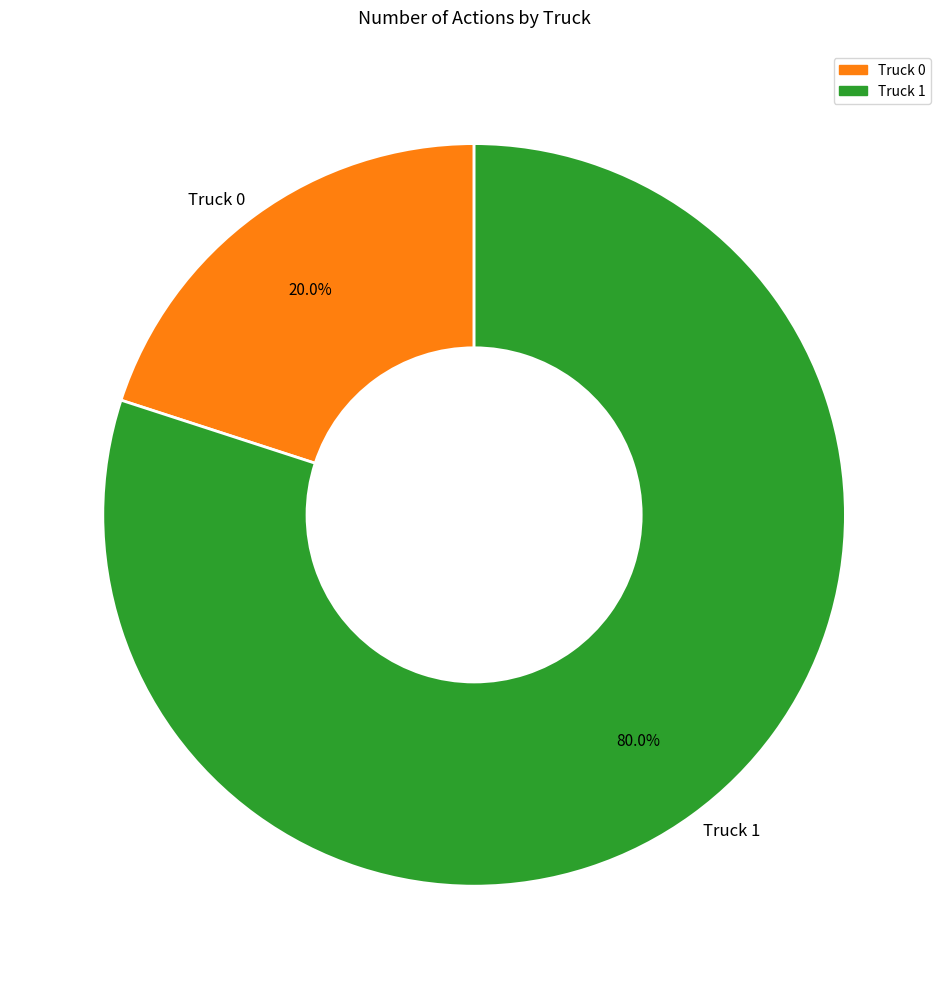

What percentage do Truck 1 and Truck 0 together represent?

100.0%